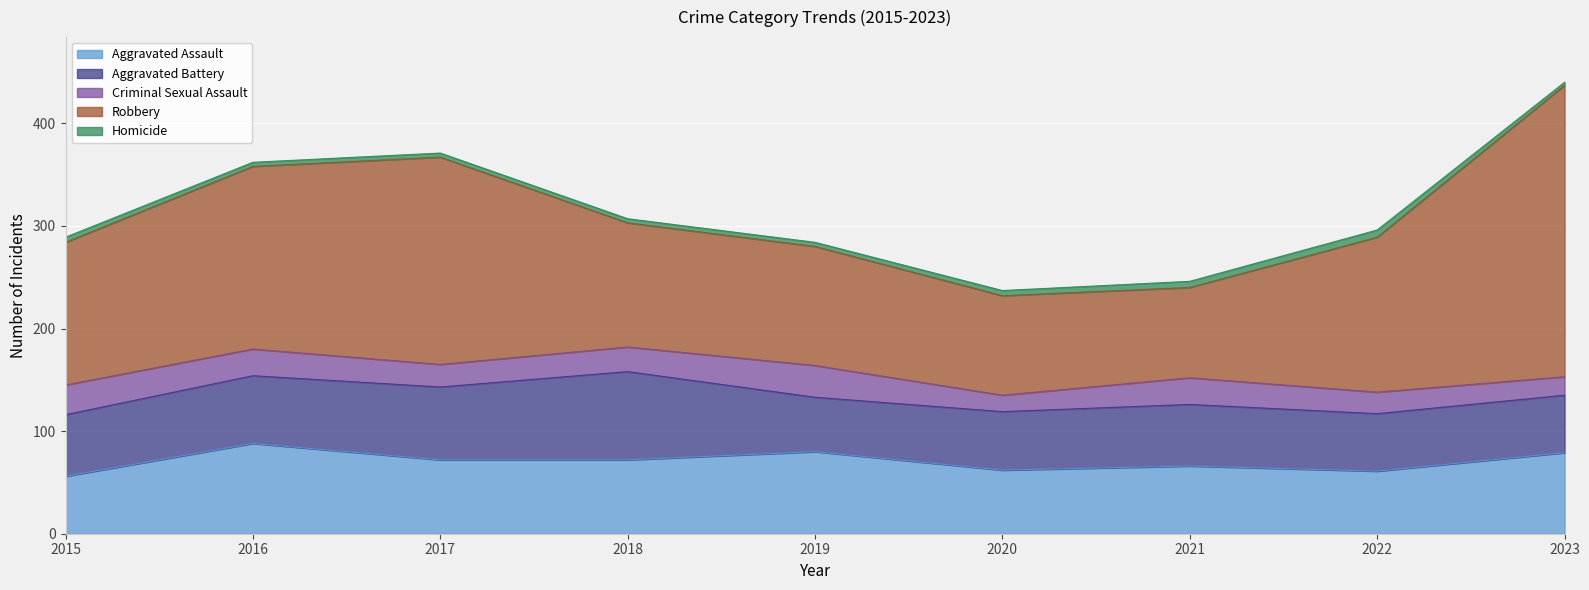

Which has a higher value, 2016 or 2015?

2016